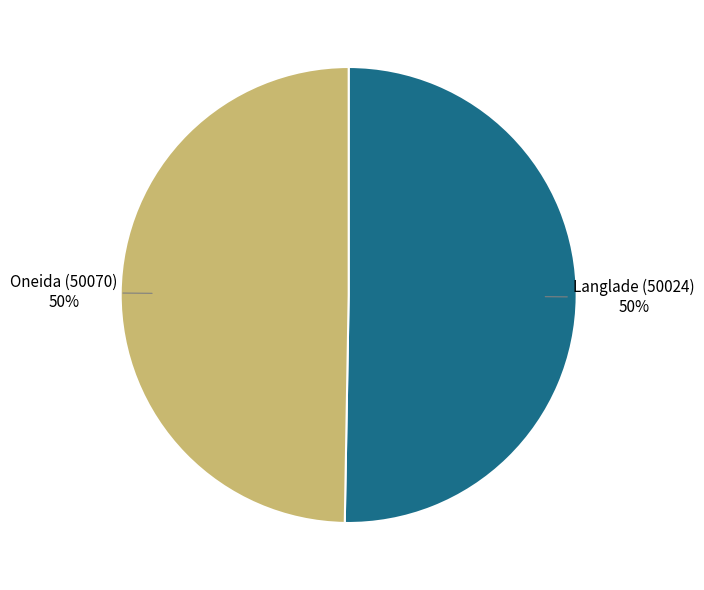

To the nearest percent, what is the average slice percentage?

50%